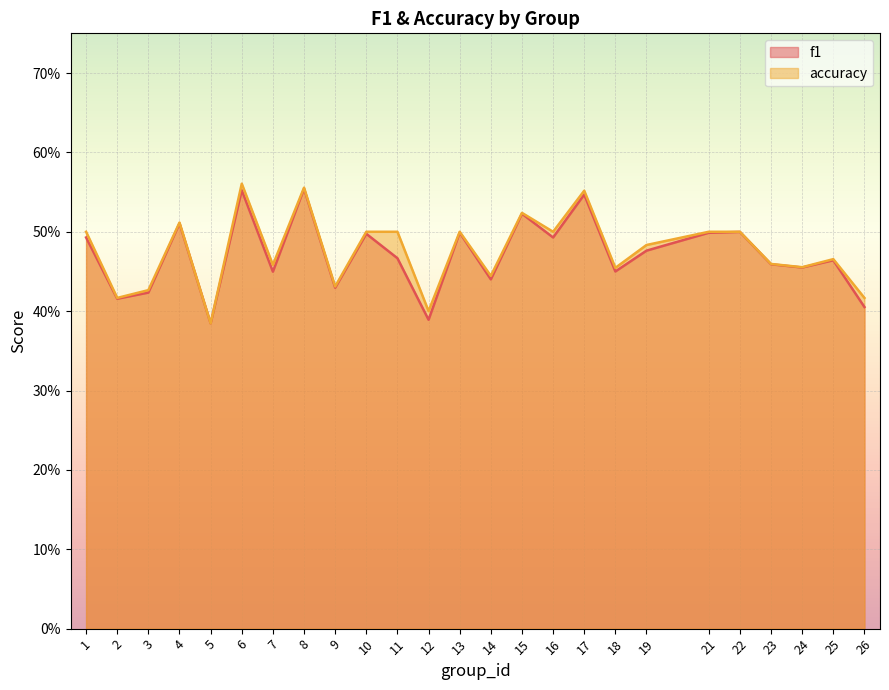

Between 14 and 12, which is larger?

14